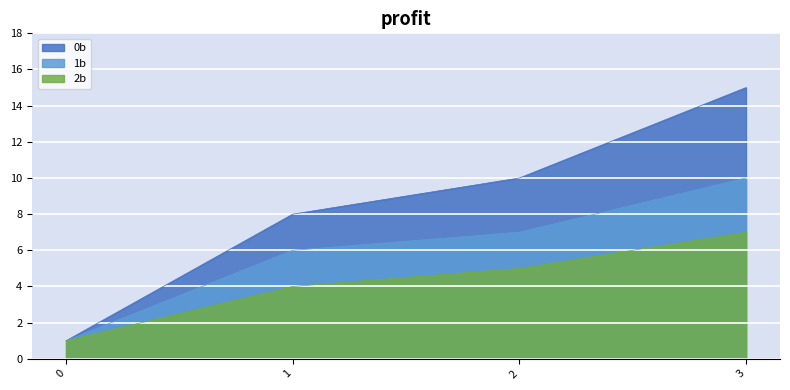

How many series are shown in this chart?

3